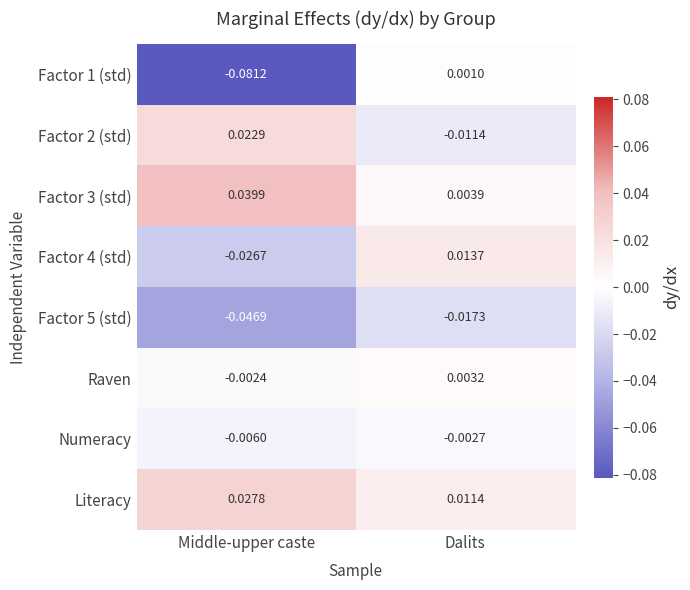

Where is Factor 3 (std) nearest to the value 0?

Dalits